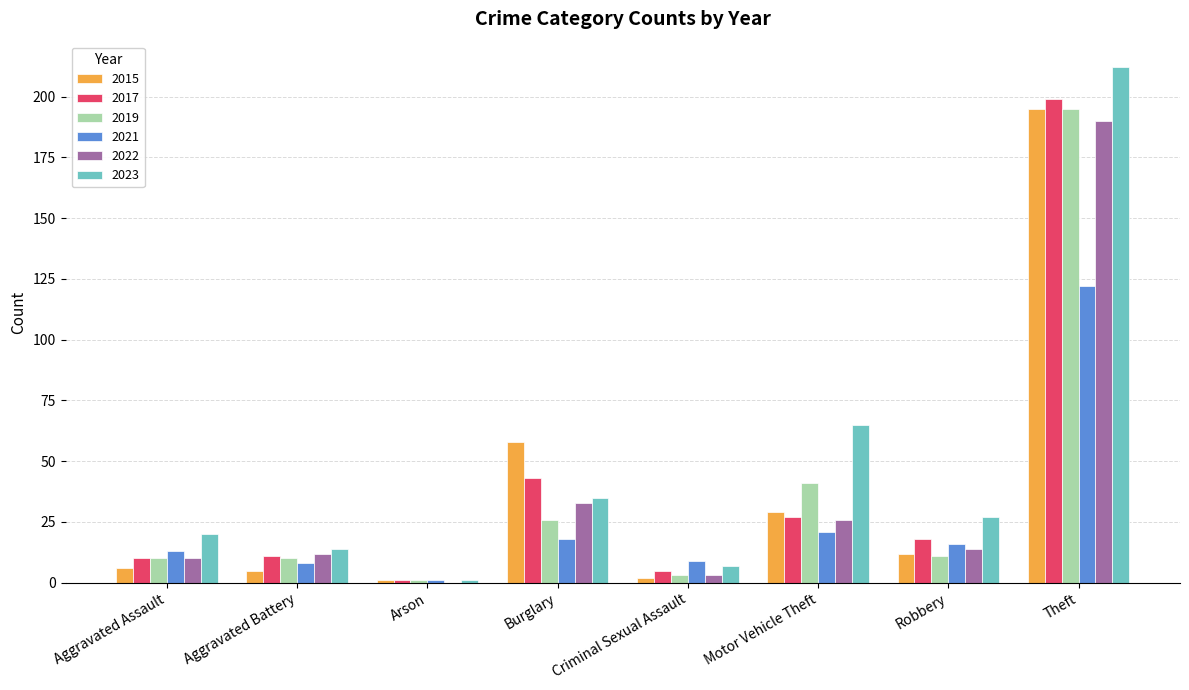

What is the greatest value displayed?

212